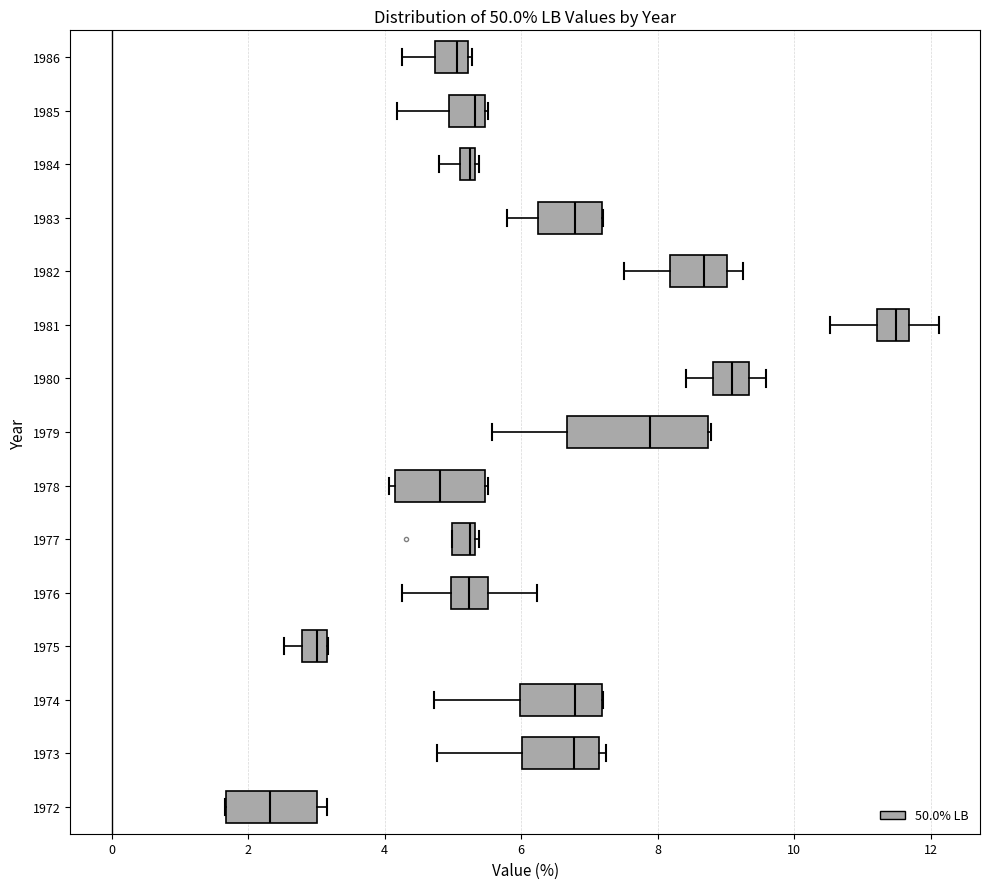

Which box's median line is the furthest to the left?

1972